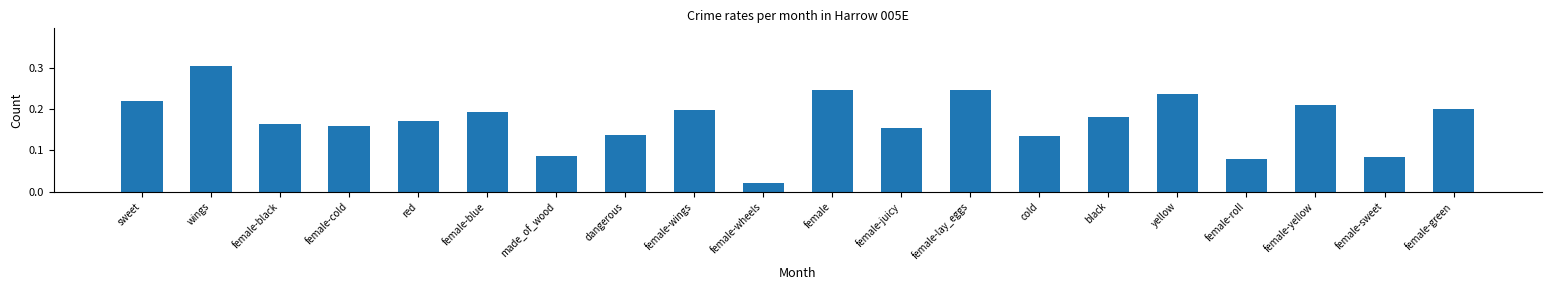

Which category has the lowest value across all series?

female-wheels